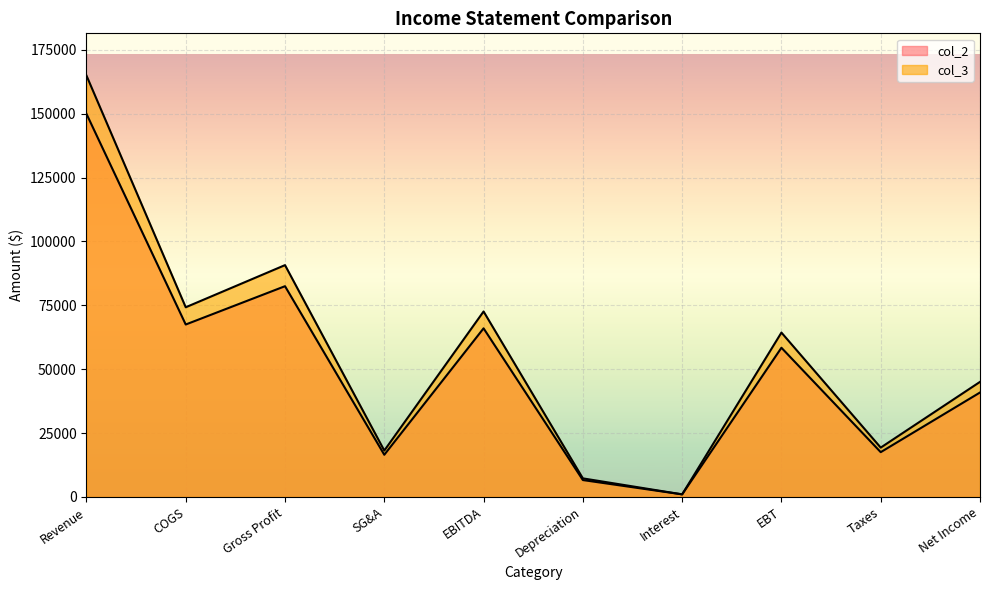

Where is the first local minimum for col_3?

COGS